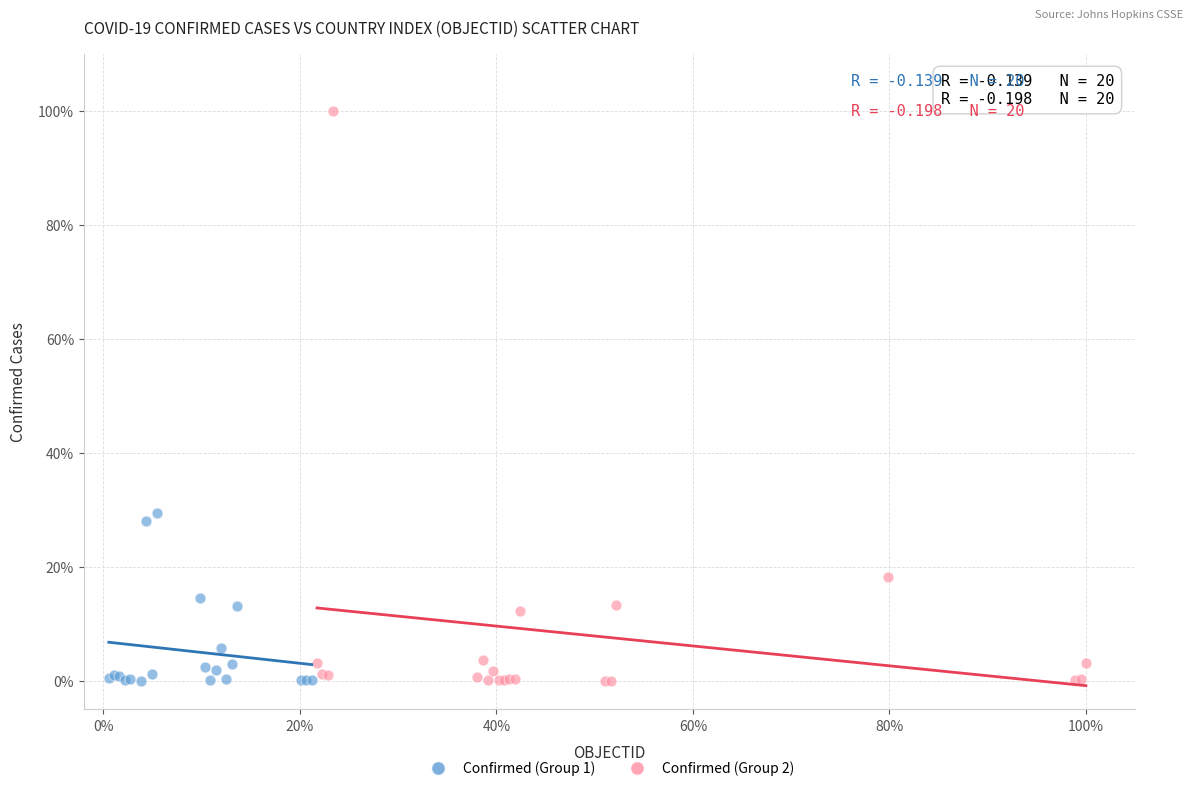

What are all the series names shown in the legend?

Confirmed (Group 1), Confirmed (Group 2)